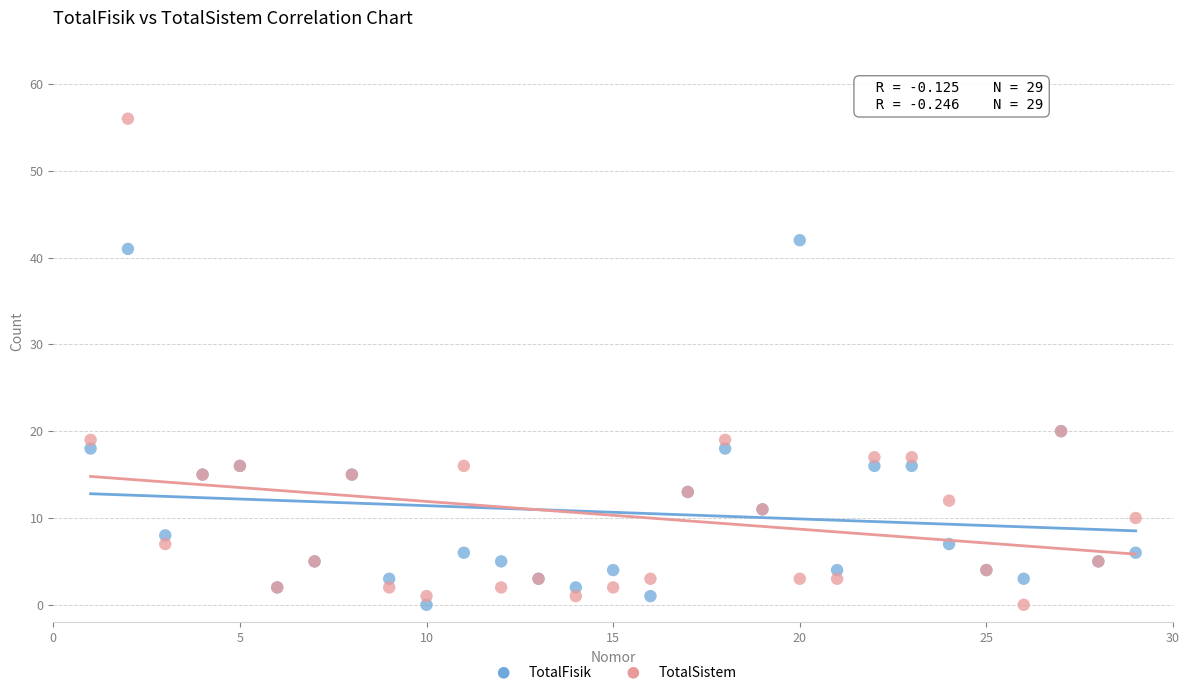

Which series contains the highest Y value?

TotalSistem